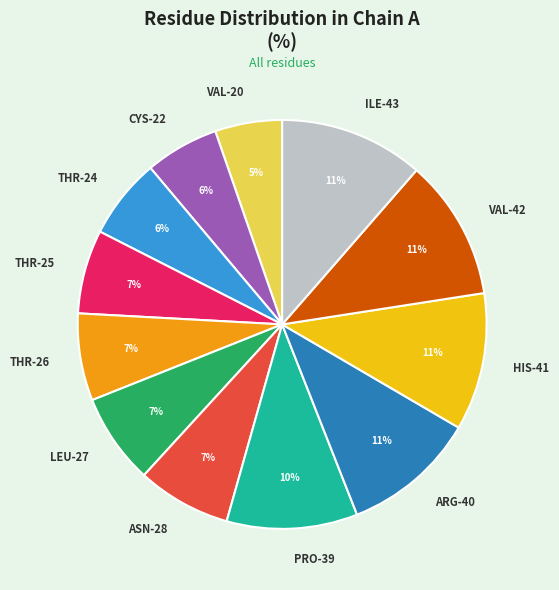

To the nearest percent, what portion does THR-26 represent?

7%